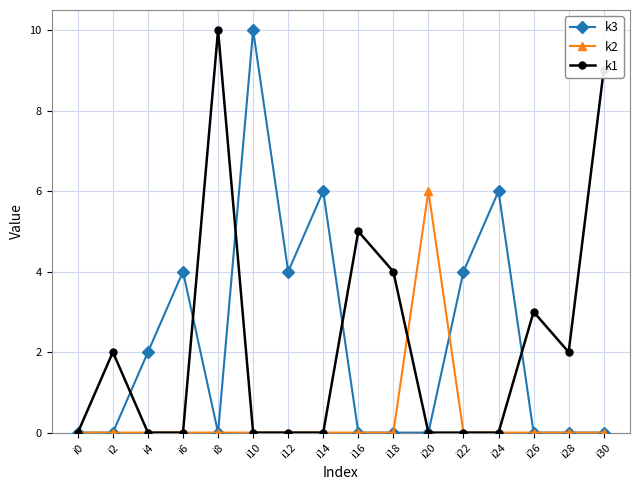

In k3, how many points are higher than both neighbors (excluding endpoints)?

4